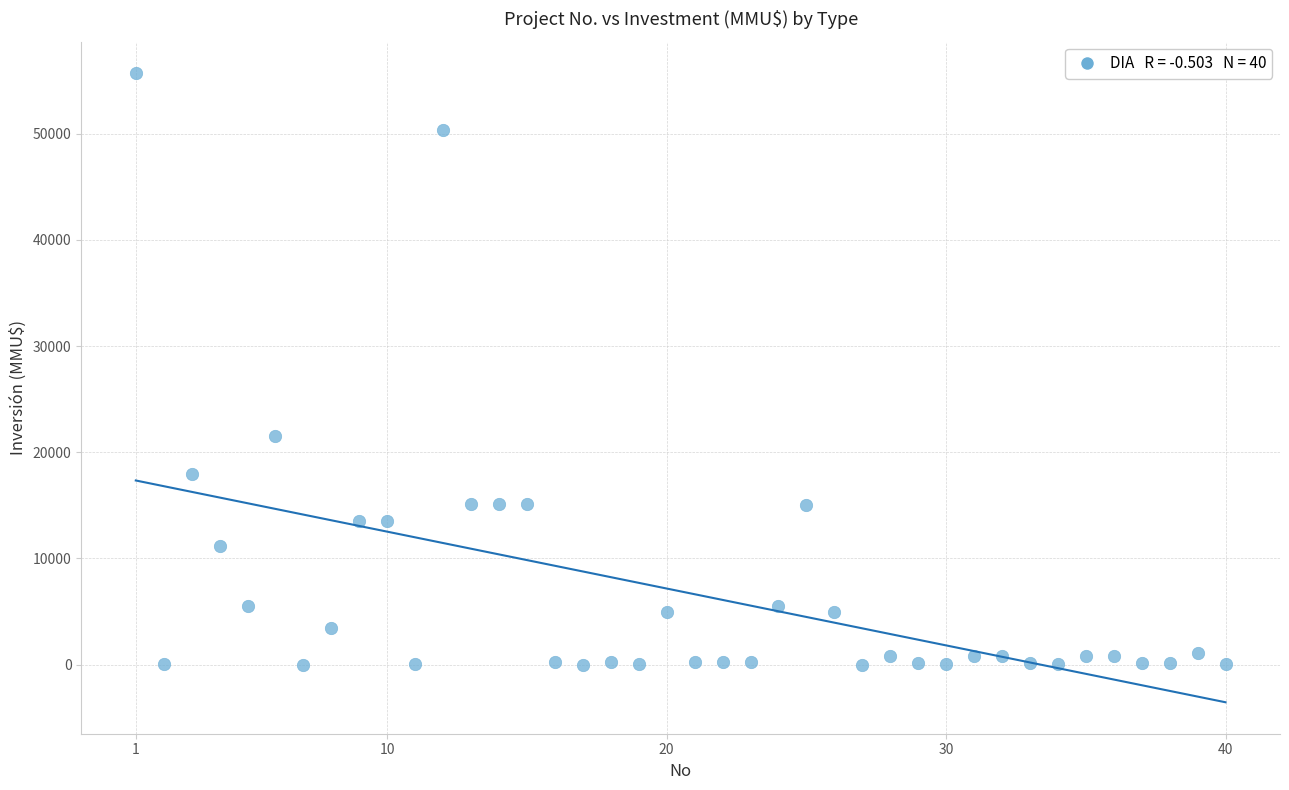

What is the range of X values (max minus min)?

39